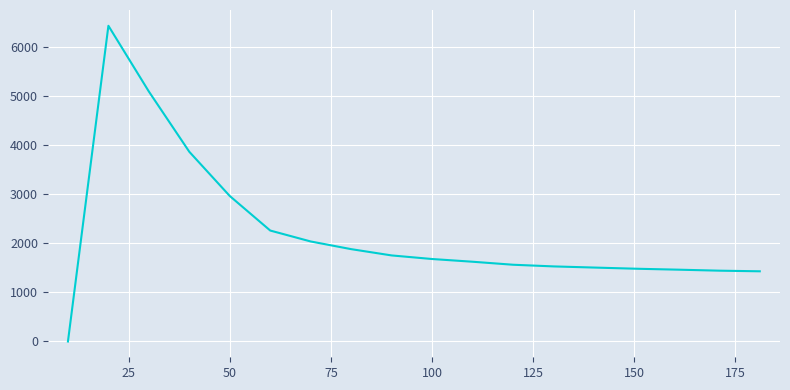

What is the greatest value displayed?

6427.5